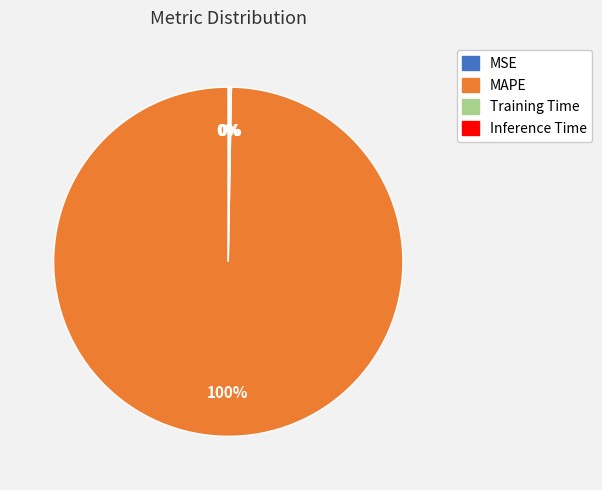

Which slice represents more than half of the pie?

MAPE